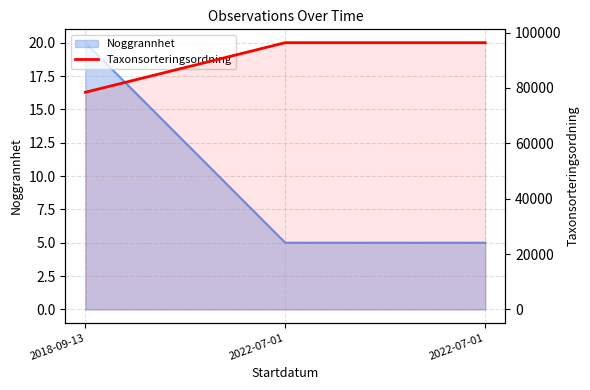

Between 2022-07-01 and 2022-07-01, which is larger?

2022-07-01